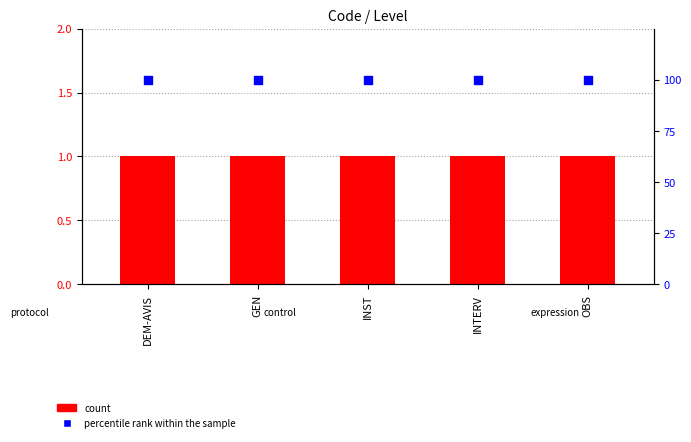

Is the value of Level at INST greater than the value of percentile rank within the sample at GEN?

No